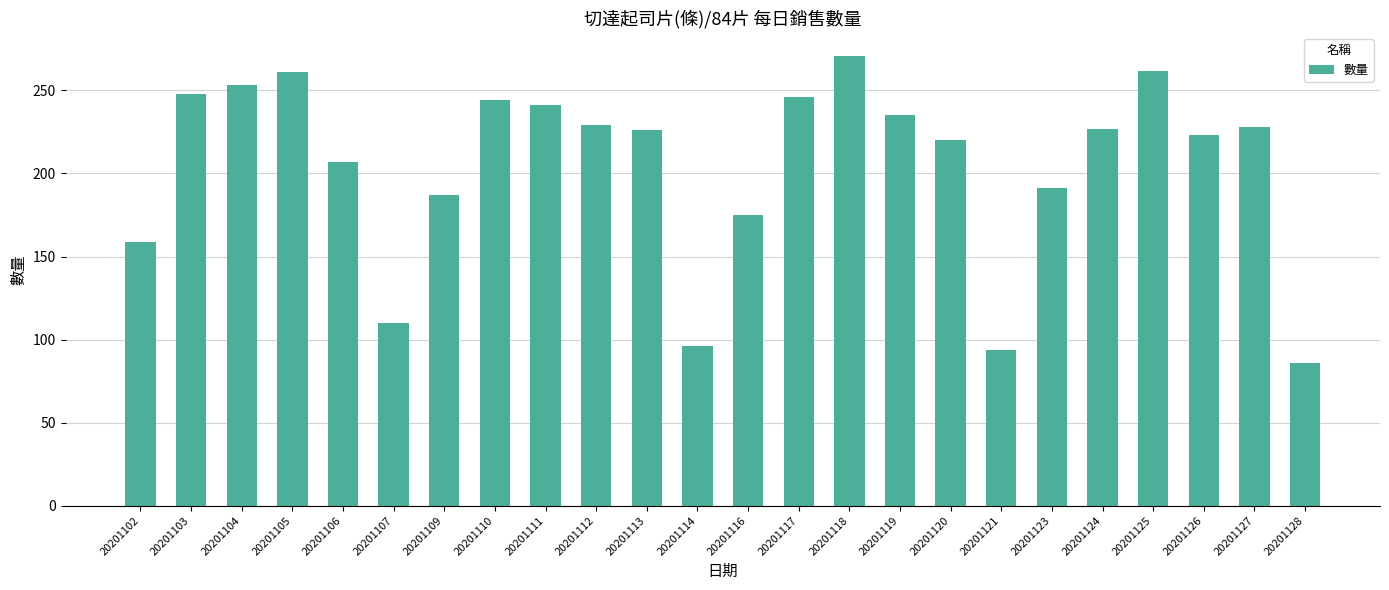

What is the average value?

205